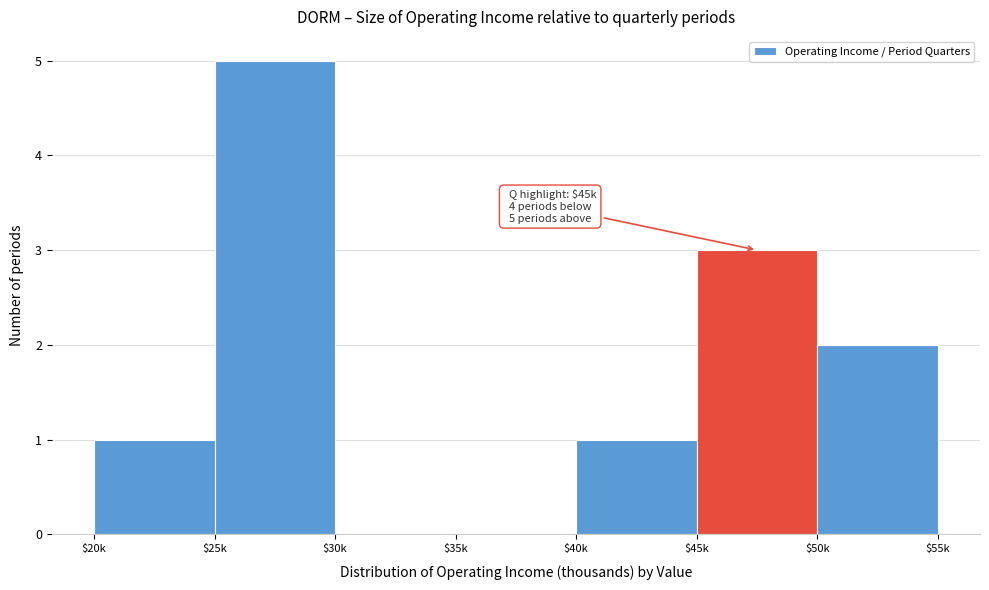

Which category has the highest value across all series?

$25k